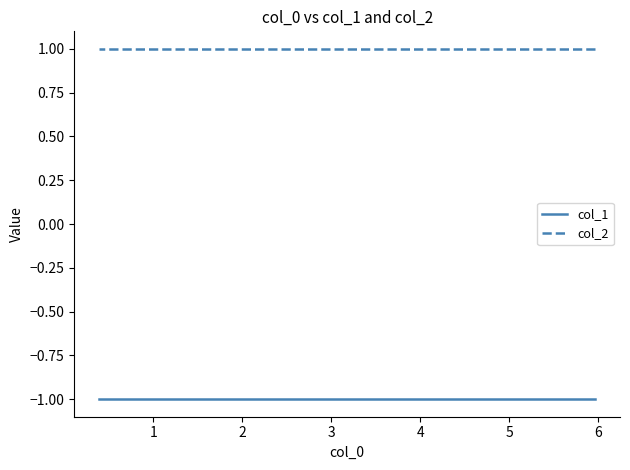

Does the chart have visible grid lines?

No